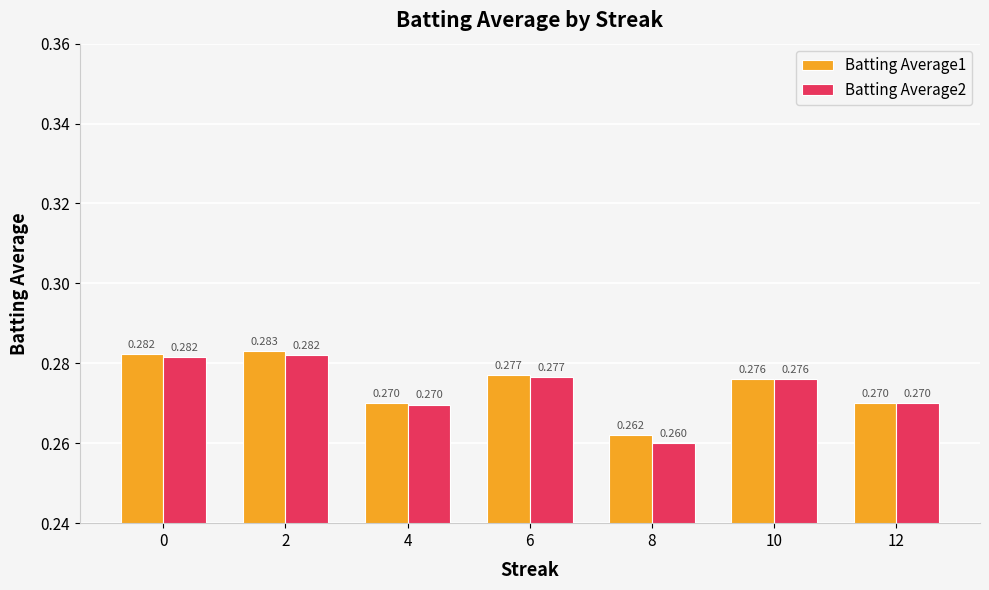

Where is Batting Average2 nearest to the value 0?

8